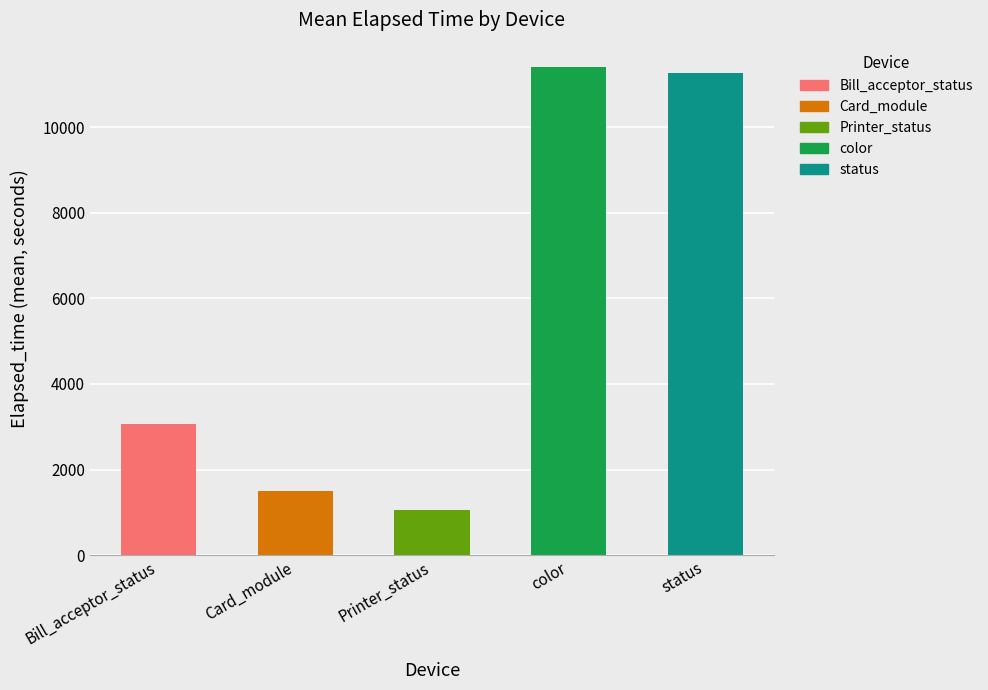

Which series has the largest range (max minus min)?

Bill_acceptor_status